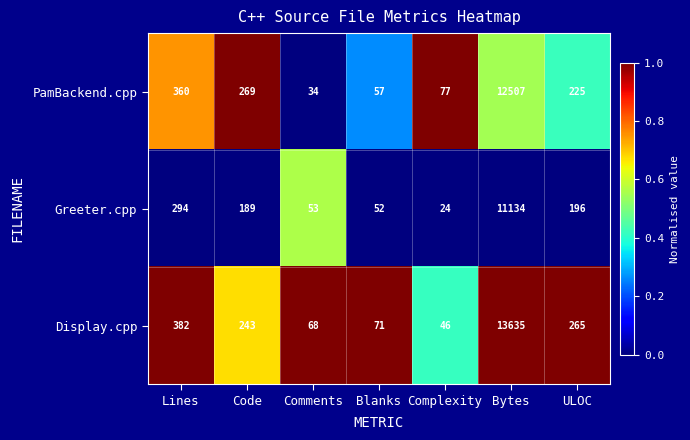

What is the total value across all series at Comments?

155